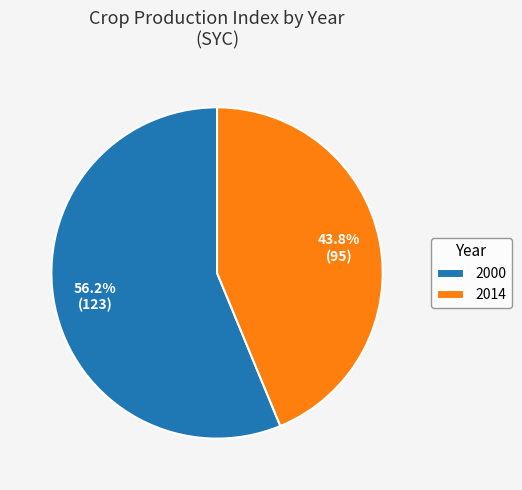

Which has a higher value, 2000 or 2014?

2000